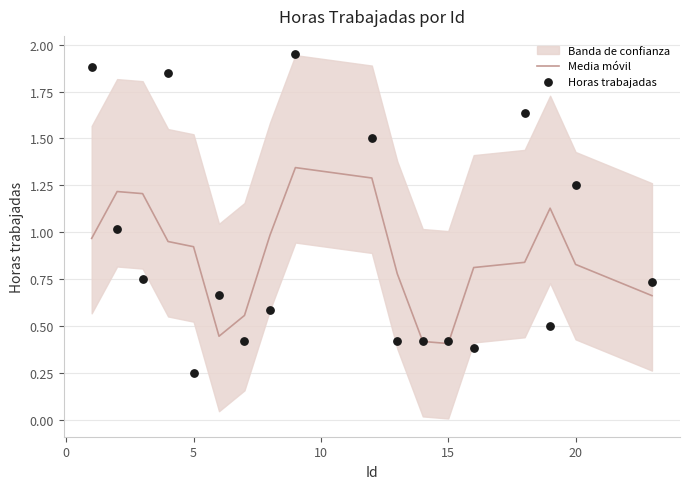

At how many categories does at least one series exceed 0?

18